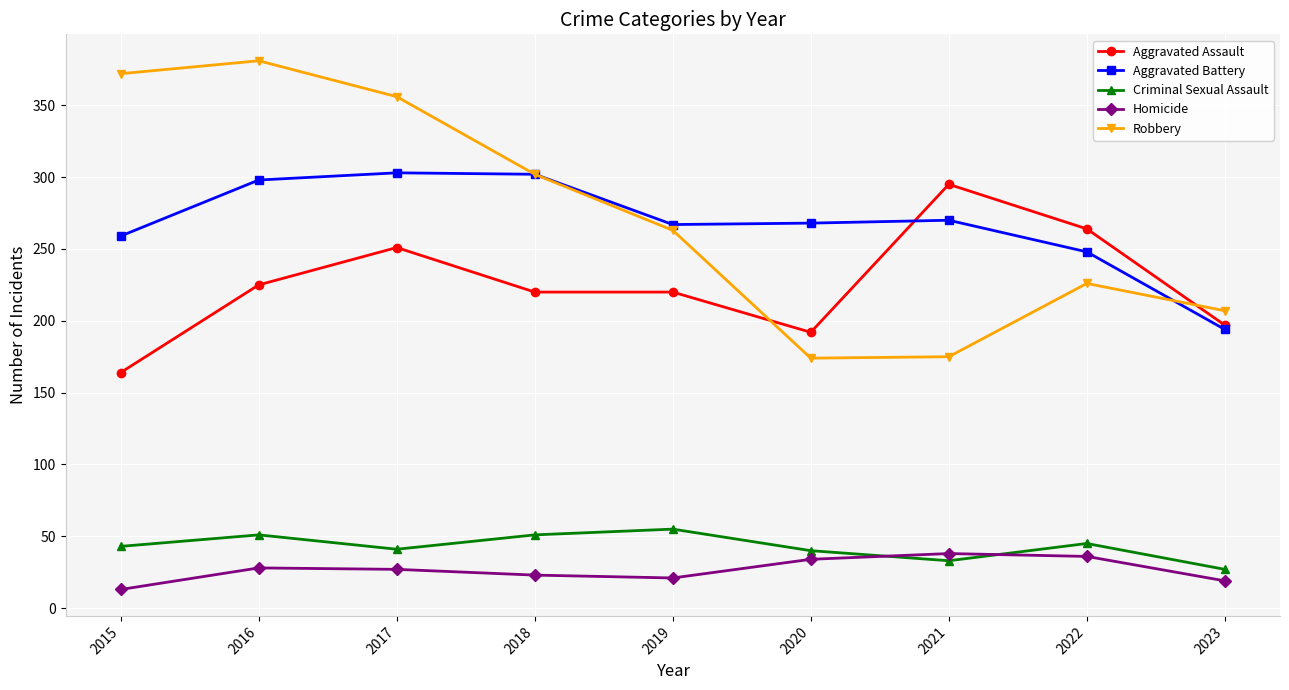

True or false: Criminal Sexual Assault has more than 1 interior local peaks.

True